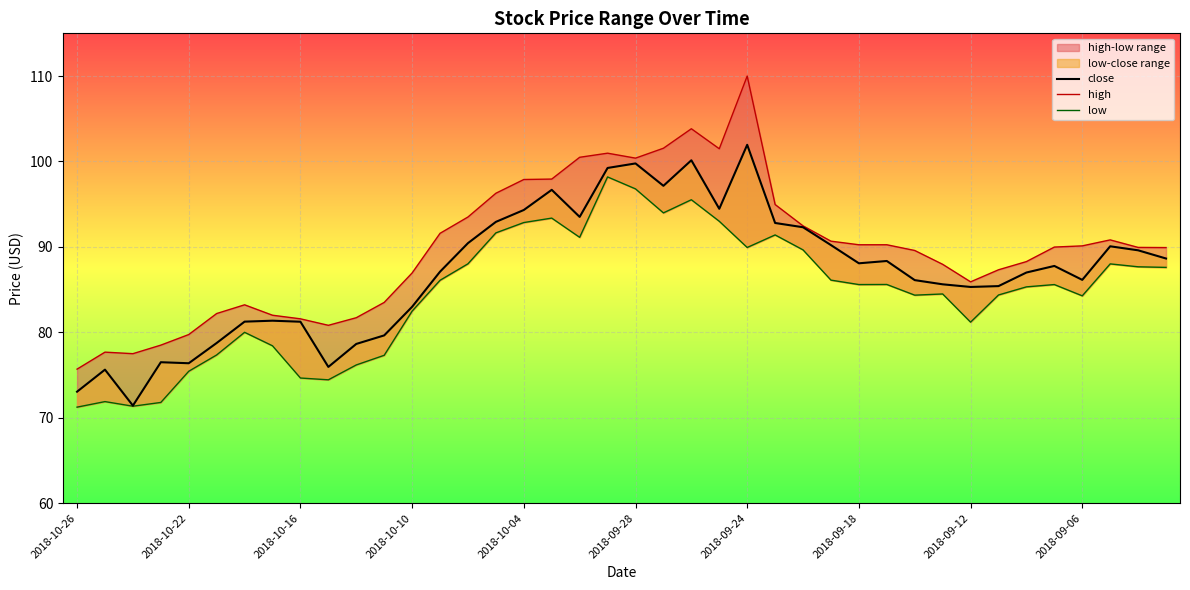

Reading right to left, extract all data points from this chart.

close: 88.6	89.6	90.1	86.1	87.8	87.0	85.4	85.3	85.6	86.1	88.3	88.1	90.2	92.3	92.8	102.0	94.5	100.1	97.2	99.8	99.2	93.5	96.7	94.3	92.9	90.4	87.1	83.0	79.6	78.6	76.0	81.2	81.4	81.2	78.8	76.4	76.5	71.4	75.6	73.0
high: 89.9	89.9	90.8	90.1	90.0	88.3	87.3	85.9	88.0	89.6	90.2	90.2	90.7	92.5	95.0	110.0	101.5	103.8	101.5	100.4	101.0	100.5	97.9	97.9	96.3	93.5	91.6	87.0	83.5	81.7	80.8	81.6	82.0	83.2	82.2	79.7	78.5	77.5	77.7	75.7
low: 87.6	87.7	88.0	84.3	85.6	85.3	84.4	81.2	84.5	84.3	85.6	85.6	86.1	89.7	91.4	89.9	93.0	95.5	94.0	96.8	98.2	91.1	93.4	92.8	91.6	88.0	86.1	82.5	77.3	76.2	74.4	74.7	78.4	80.0	77.3	75.4	71.8	71.3	71.9	71.2